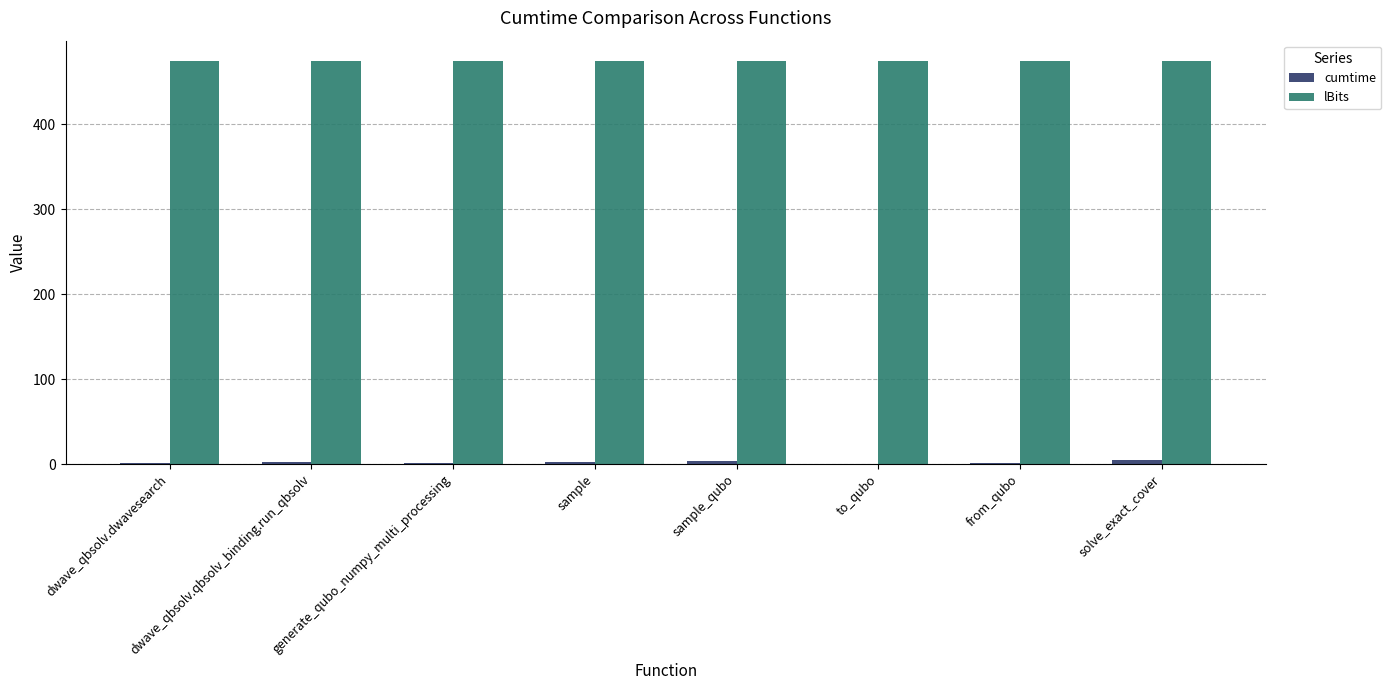

The value of lBits at sample is 260.3. True or false?

False